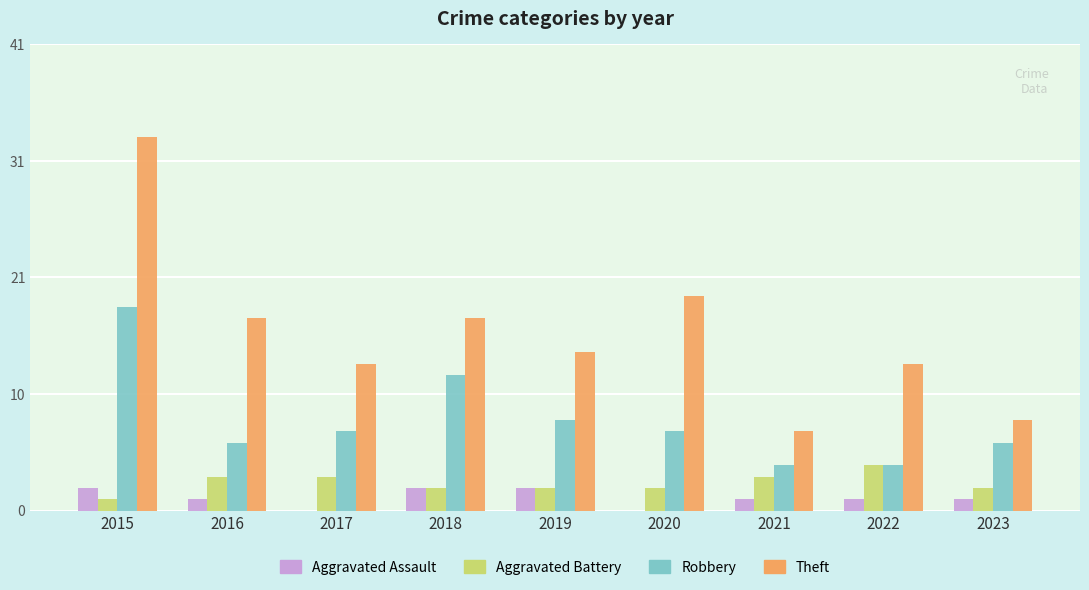

Reading left to right, what are all the values shown in this chart?

Aggravated Assault: 2	1	0	2	2	0	1	1	1
Aggravated Battery: 1	3	3	2	2	2	3	4	2
Robbery: 18	6	7	12	8	7	4	4	6
Theft: 33	17	13	17	14	19	7	13	8